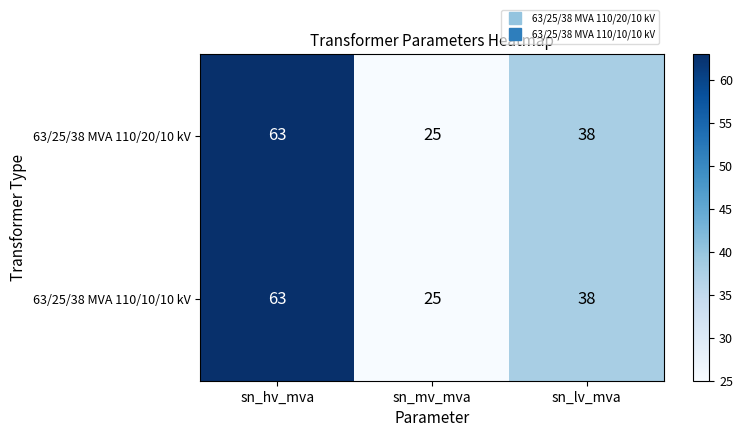

True or false: 63/25/38 MVA 110/10/10 kV has a value of 45 at sn_mv_mva.

False